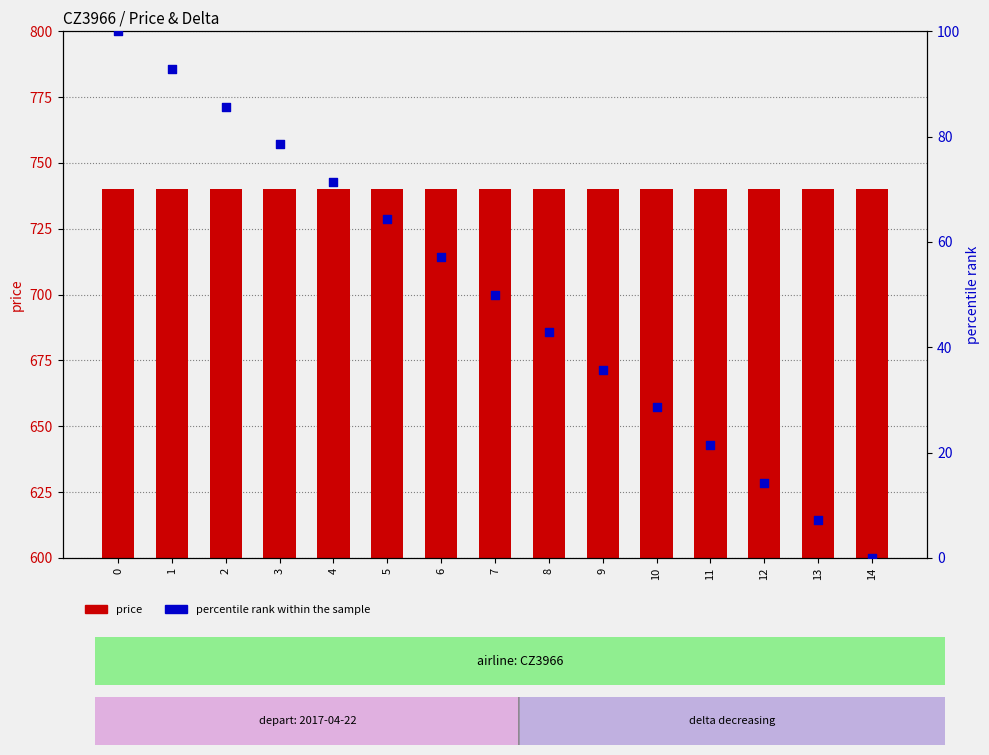

Is the value of percentile rank within the sample at 9 greater than the value of price at 5?

No